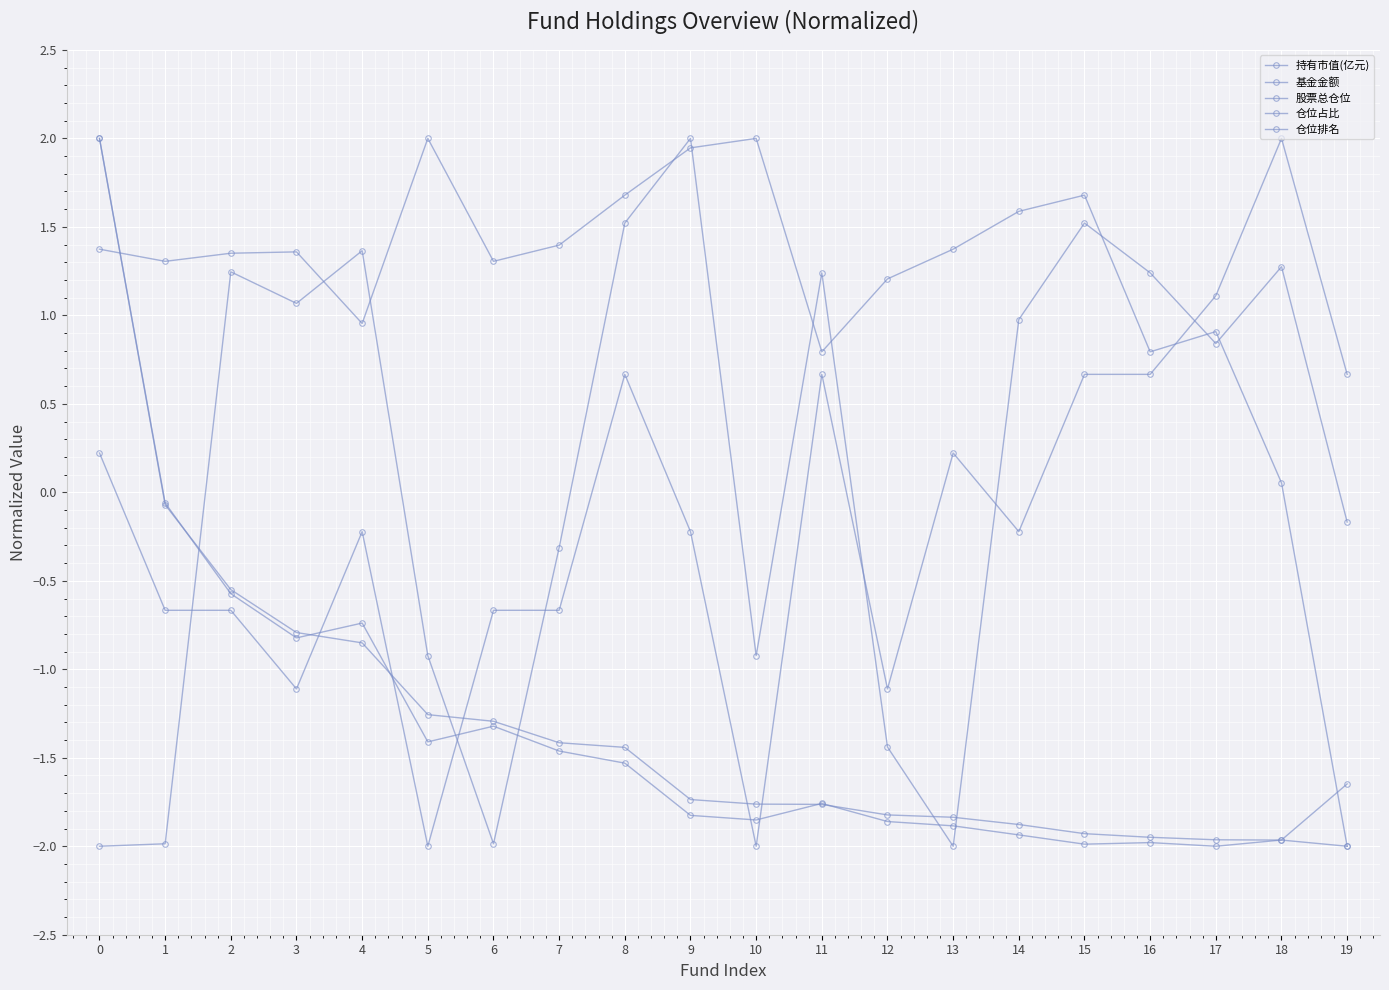

Is it true that 基金金额 equals -0.4 at 4?

False